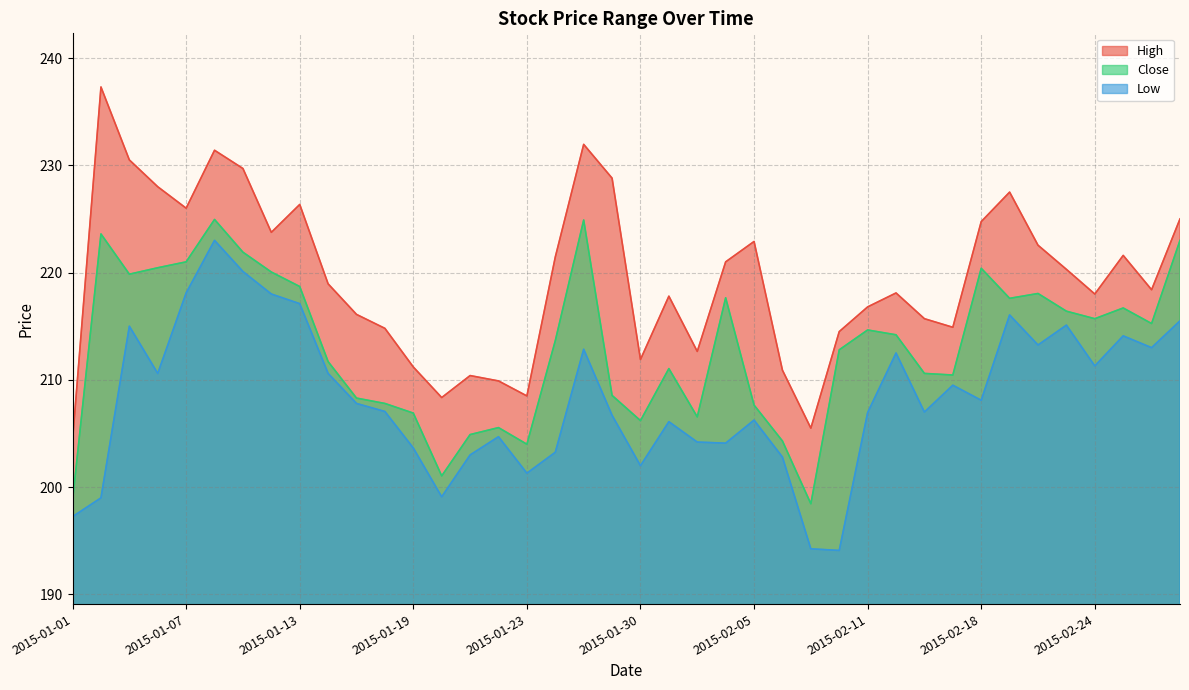

What is the sum of the High values at 2015-01-12 and 2015-02-11?

440.6